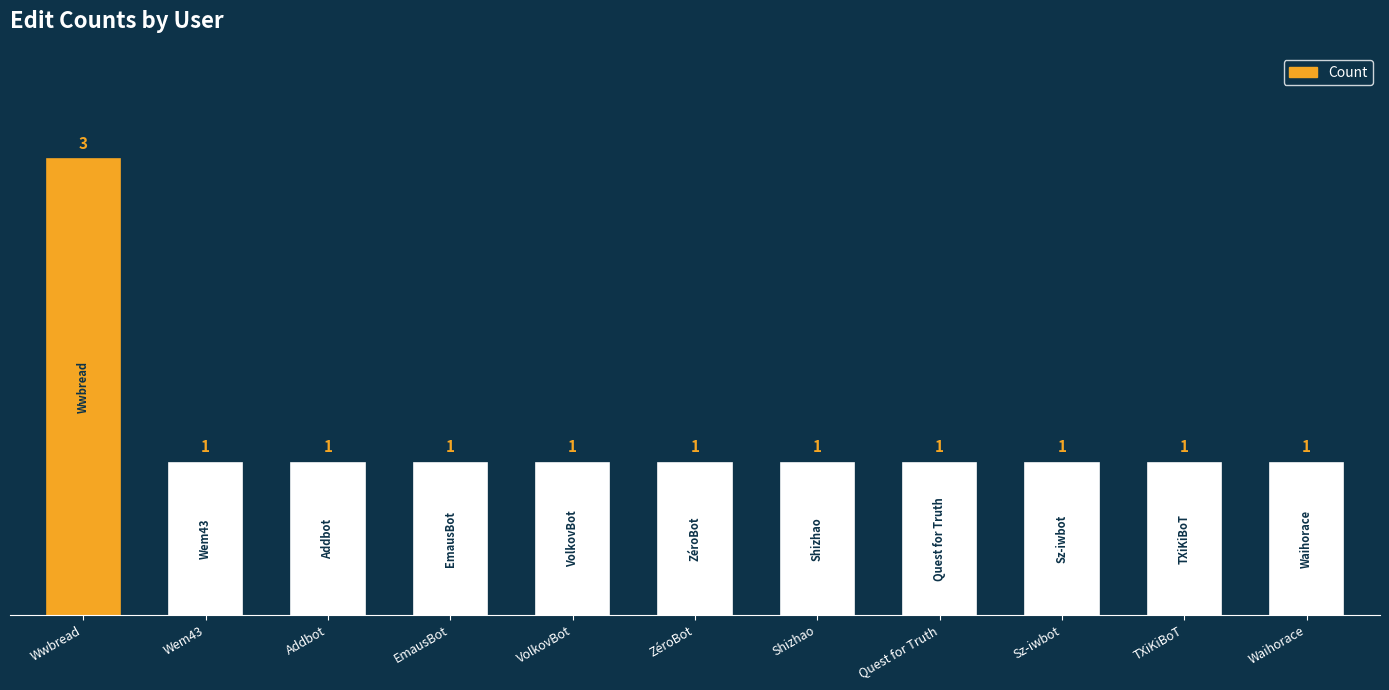

Are the bars horizontal?

No